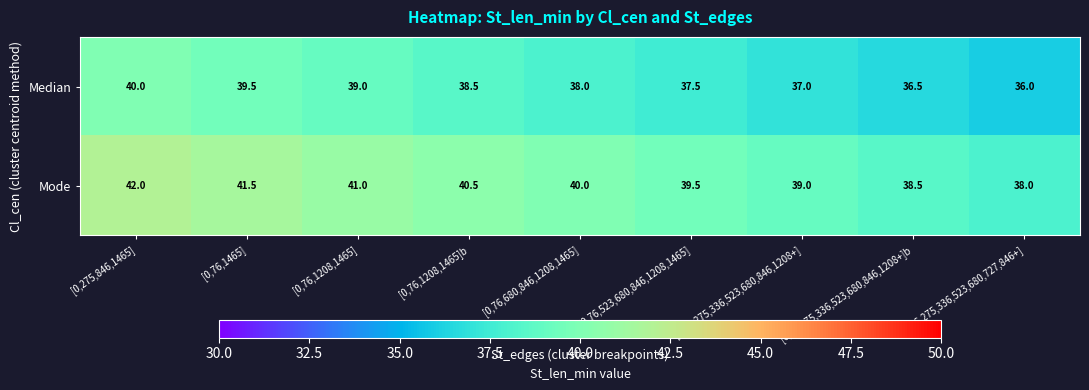

What is the spread (max minus min) of values at [0,275,846,1465]?

2.0